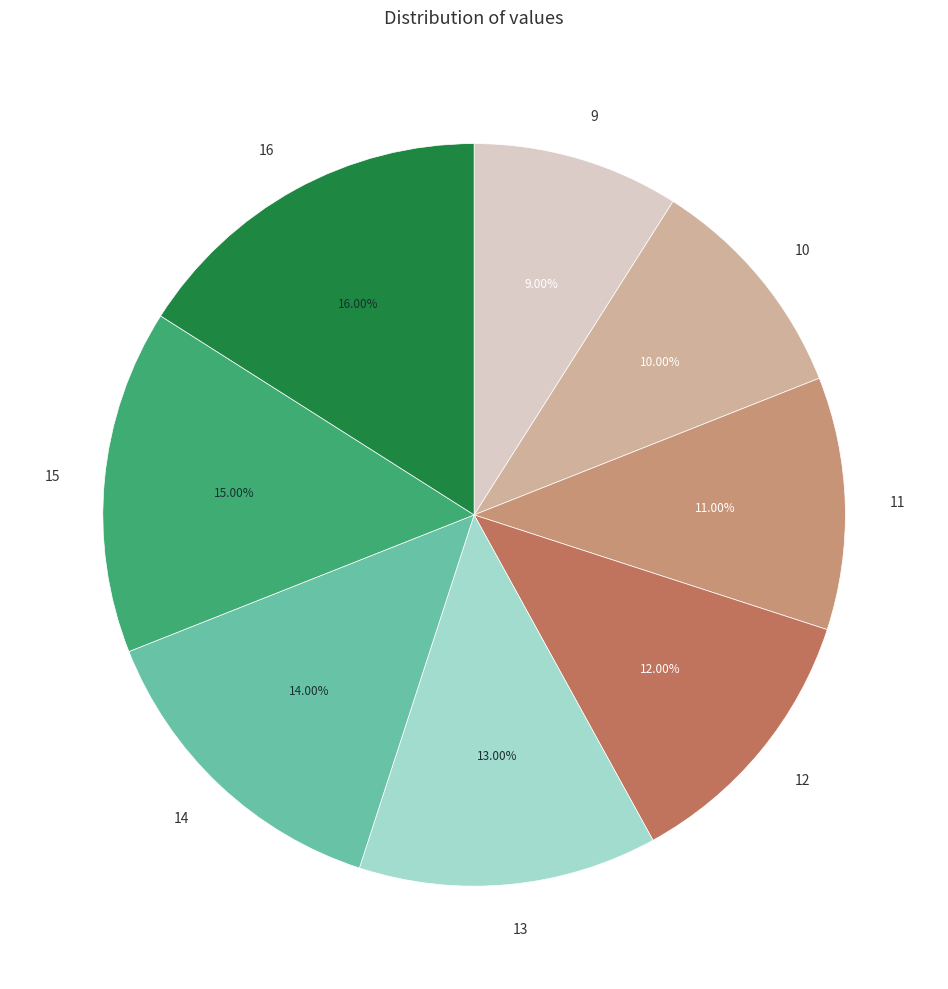

What is the ratio of the value at 16 to the value at 11?

1.5